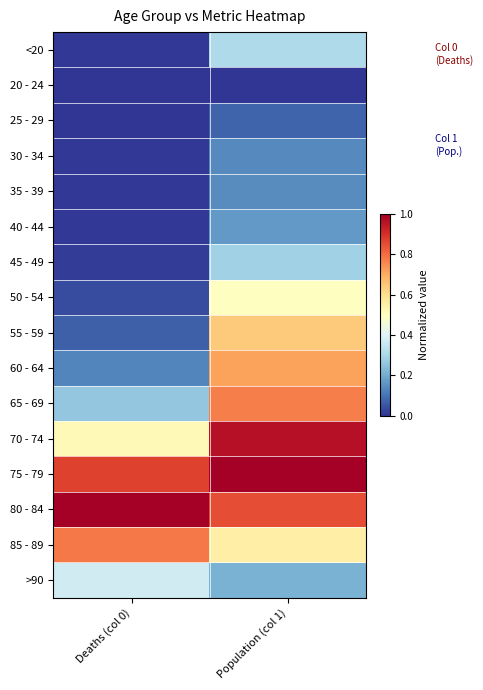

Which series has the largest total across all categories?

75 - 79